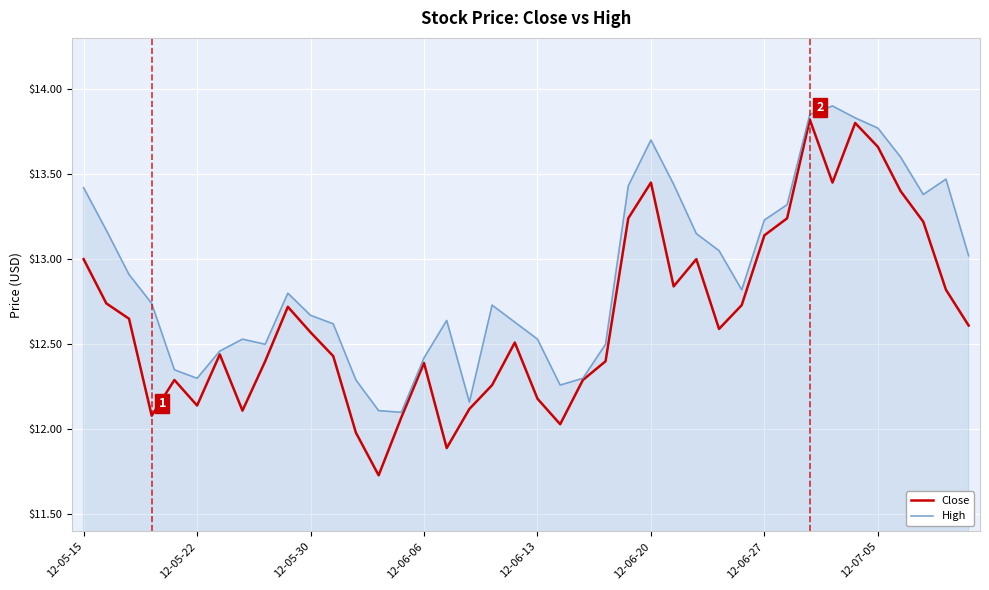

Which series has the widest spread of values?

Close